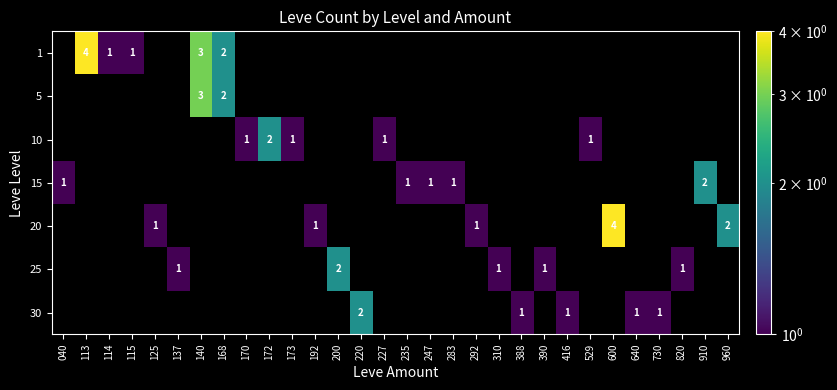

Is it true that 30 equals 1 at 640?

True